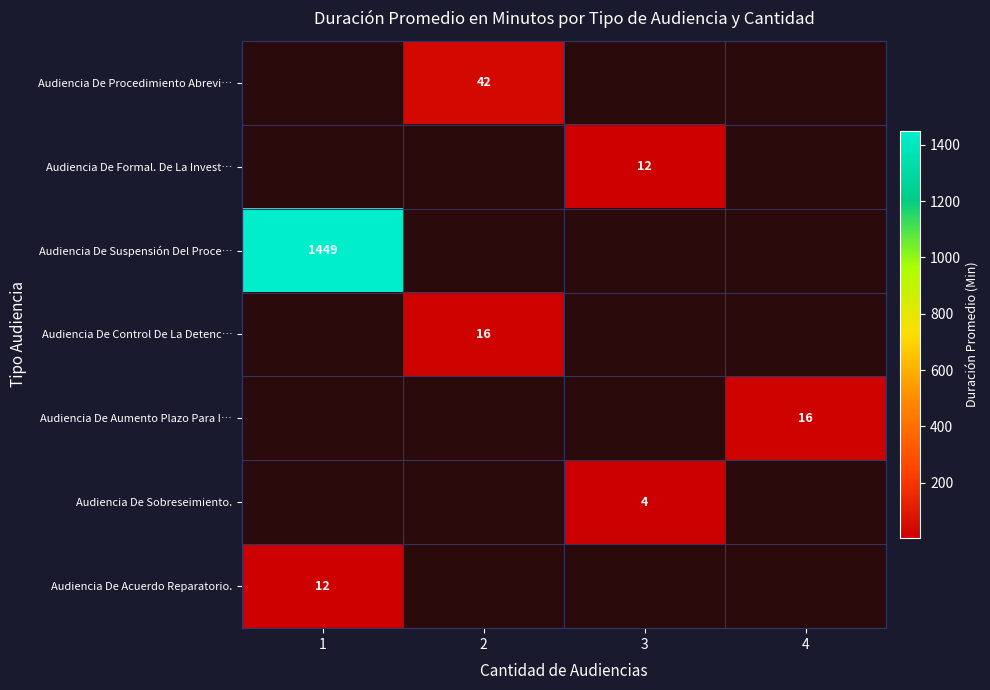

Is it true that Audiencia De Suspensión Del Proce… equals 1449 at 1?

True